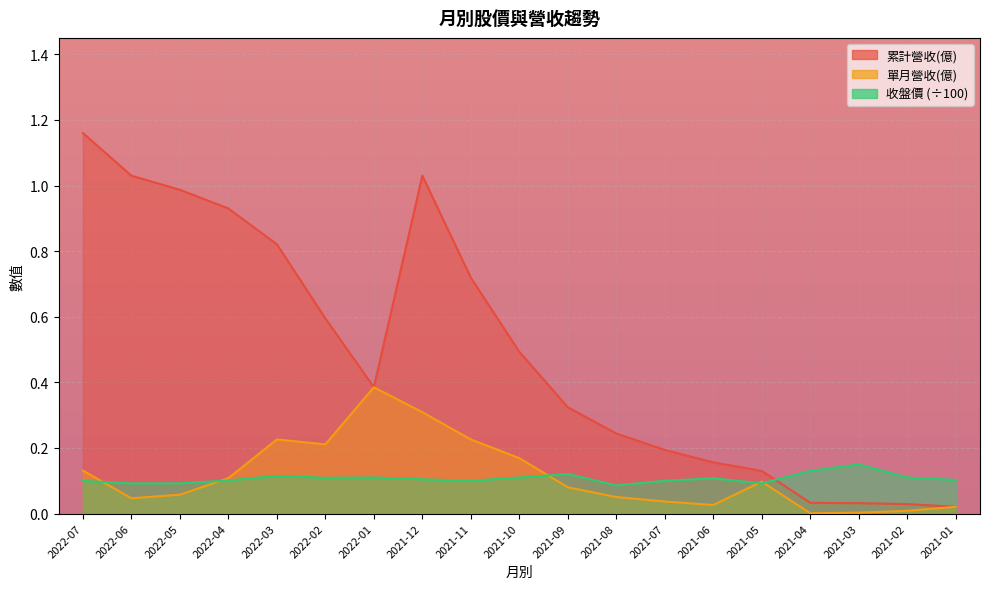

Reading left to right, extract all data points from this chart.

累計營收(億): 2022-07=1.2	2022-06=1.0	2022-05=1.0	2022-04=0.9	2022-03=0.8	2022-02=0.6	2022-01=0.4	2021-12=1.0	2021-11=0.7	2021-10=0.5	2021-09=0.3	2021-08=0.2	2021-07=0.2	2021-06=0.2	2021-05=0.1	2021-04=0.0	2021-03=0.0	2021-02=0.0	2021-01=0.0
單月營收(億): 2022-07=0.1	2022-06=0.0	2022-05=0.1	2022-04=0.1	2022-03=0.2	2022-02=0.2	2022-01=0.4	2021-12=0.3	2021-11=0.2	2021-10=0.2	2021-09=0.1	2021-08=0.1	2021-07=0.0	2021-06=0.0	2021-05=0.1	2021-04=0.0	2021-03=0.0	2021-02=0.0	2021-01=0.0
收盤價: 2022-07=0.1	2022-06=0.1	2022-05=0.1	2022-04=0.1	2022-03=0.1	2022-02=0.1	2022-01=0.1	2021-12=0.1	2021-11=0.1	2021-10=0.1	2021-09=0.1	2021-08=0.1	2021-07=0.1	2021-06=0.1	2021-05=0.1	2021-04=0.1	2021-03=0.1	2021-02=0.1	2021-01=0.1